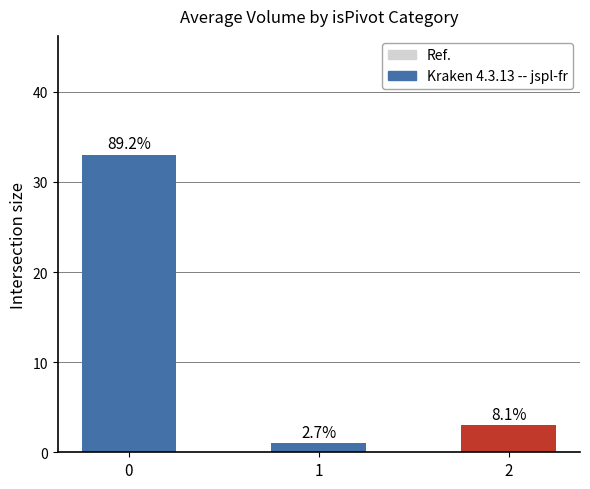

How many bars are there in total?

3